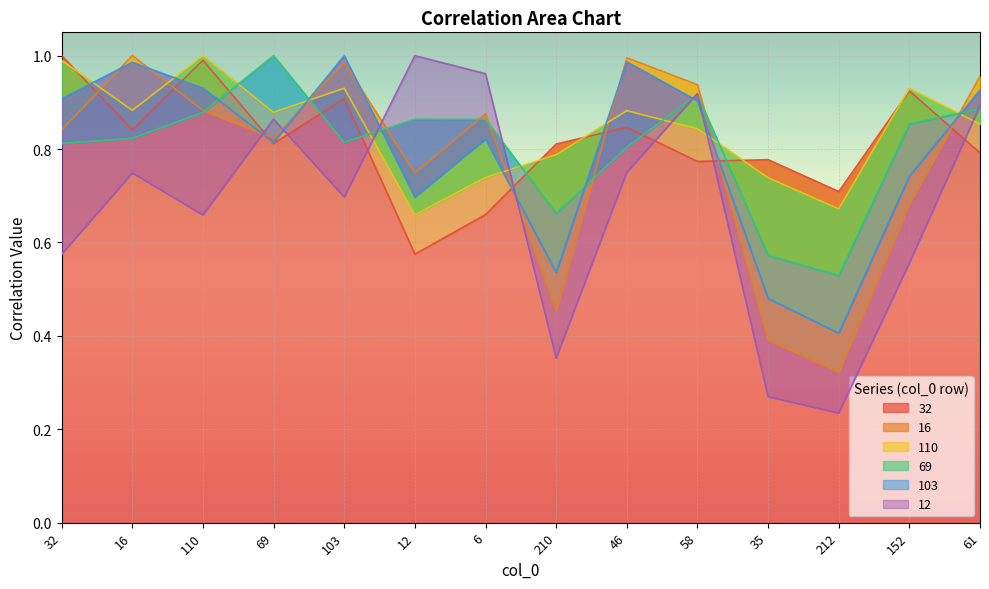

Reading left to right, what are all the values shown in this chart?

32: 32=1.0	16=0.8	110=1.0	69=0.8	103=0.9	12=0.6	6=0.7	210=0.8	46=0.8	58=0.8	35=0.8	212=0.7	152=0.9	61=0.8
16: 32=0.8	16=1.0	110=0.9	69=0.8	103=1.0	12=0.7	6=0.9	210=0.5	46=1.0	58=0.9	35=0.4	212=0.3	152=0.7	61=1.0
110: 32=1.0	16=0.9	110=1.0	69=0.9	103=0.9	12=0.7	6=0.7	210=0.8	46=0.9	58=0.8	35=0.7	212=0.7	152=0.9	61=0.9
69: 32=0.8	16=0.8	110=0.9	69=1.0	103=0.8	12=0.9	6=0.9	210=0.7	46=0.8	58=0.9	35=0.6	212=0.5	152=0.9	61=0.9
103: 32=0.9	16=1.0	110=0.9	69=0.8	103=1.0	12=0.7	6=0.8	210=0.5	46=1.0	58=0.9	35=0.5	212=0.4	152=0.7	61=0.9
12: 32=0.6	16=0.7	110=0.7	69=0.9	103=0.7	12=1.0	6=1.0	210=0.4	46=0.8	58=0.9	35=0.3	212=0.2	152=0.6	61=0.9